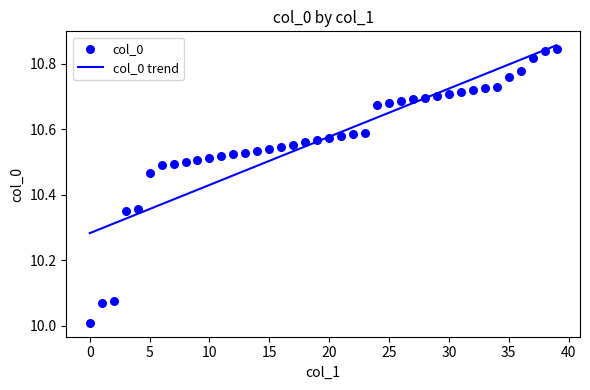

What is the range of Y values (max minus min)?

0.8